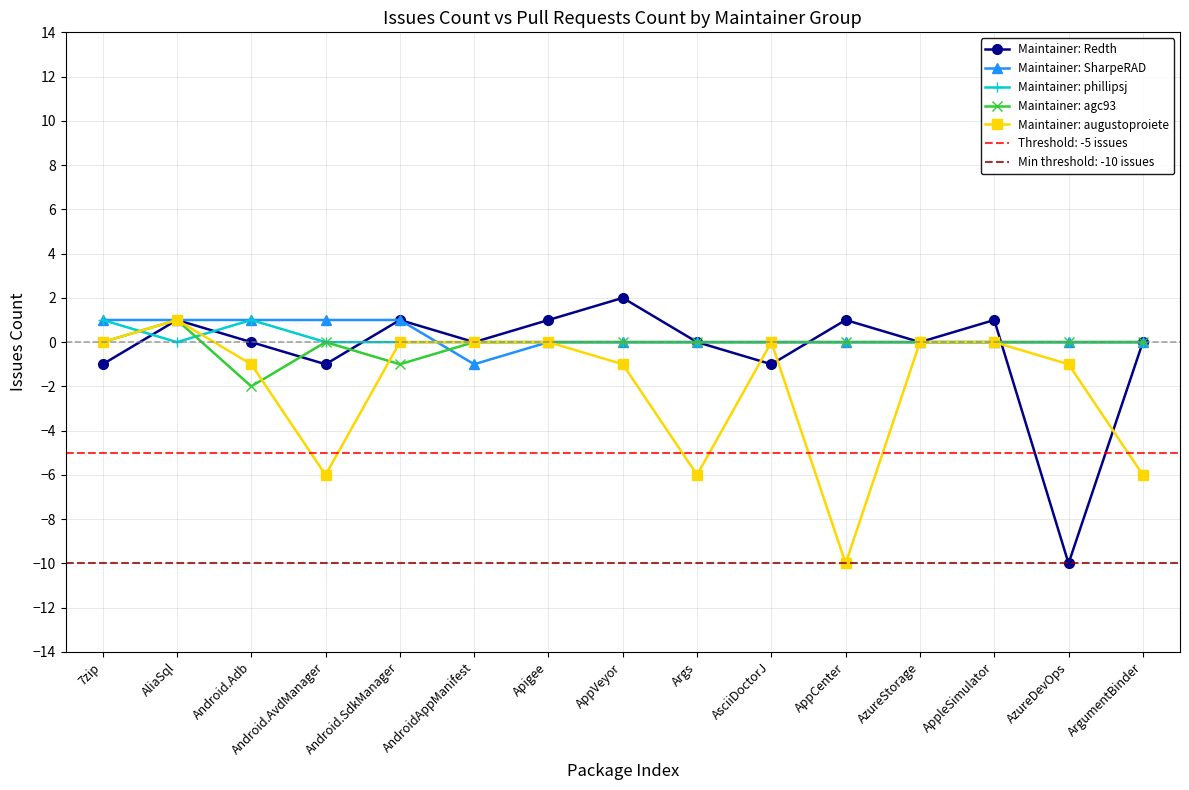

Reading left to right, transcribe all the data shown in this chart.

Maintainer: Redth: 7zip=-1	AliaSql=1	Android.Adb=0	Android.AvdManager=-1	Android.SdkManager=1	AndroidAppManifest=0	Apigee=1	AppVeyor=2	Args=0	AsciiDoctorJ=-1	AppCenter=1	AzureStorage=0	AppleSimulator=1	AzureDevOps=-10	ArgumentBinder=0
Maintainer: SharpeRAD: 7zip=1	AliaSql=1	Android.Adb=1	Android.AvdManager=1	Android.SdkManager=1	AndroidAppManifest=-1	Apigee=0	AppVeyor=0	Args=0	AsciiDoctorJ=0	AppCenter=0	AzureStorage=0	AppleSimulator=0	AzureDevOps=0	ArgumentBinder=0
Maintainer: phillipsj: 7zip=1	AliaSql=0	Android.Adb=1	Android.AvdManager=0	Android.SdkManager=0	AndroidAppManifest=0	Apigee=0	AppVeyor=0	Args=0	AsciiDoctorJ=0	AppCenter=0	AzureStorage=0	AppleSimulator=0	AzureDevOps=0	ArgumentBinder=0
Maintainer: agc93: 7zip=0	AliaSql=1	Android.Adb=-2	Android.AvdManager=0	Android.SdkManager=-1	AndroidAppManifest=0	Apigee=0	AppVeyor=0	Args=0	AsciiDoctorJ=0	AppCenter=0	AzureStorage=0	AppleSimulator=0	AzureDevOps=0	ArgumentBinder=0
Maintainer: augustoproiete: 7zip=0	AliaSql=1	Android.Adb=-1	Android.AvdManager=-6	Android.SdkManager=0	AndroidAppManifest=0	Apigee=0	AppVeyor=-1	Args=-6	AsciiDoctorJ=0	AppCenter=-10	AzureStorage=0	AppleSimulator=0	AzureDevOps=-1	ArgumentBinder=-6